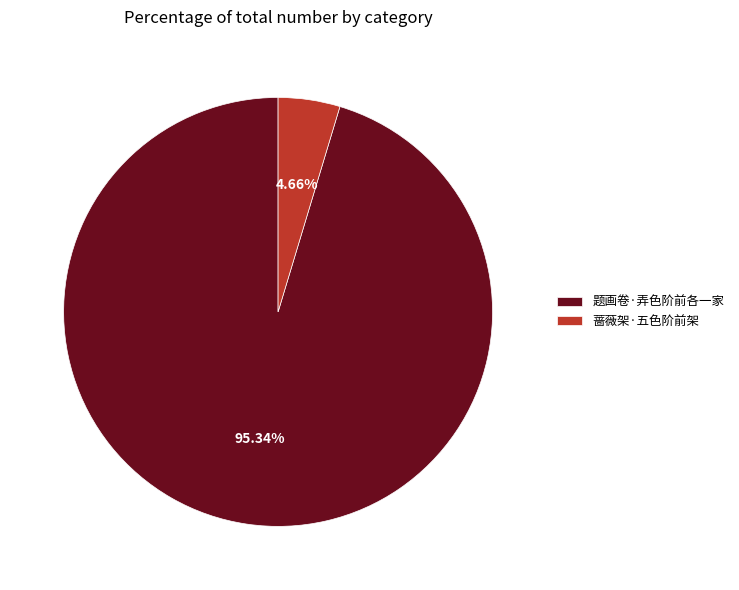

The 蔷薇架·五色阶前架 slice represents 5% of the pie. True or false?

True